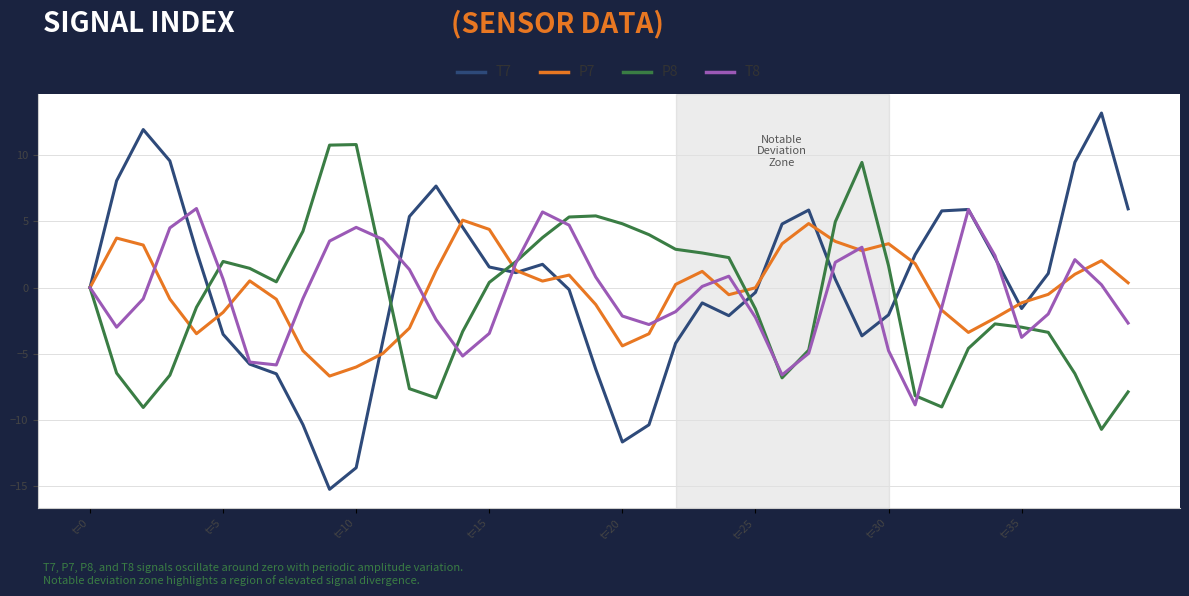

How many interior local peaks does the P7 series have?

8